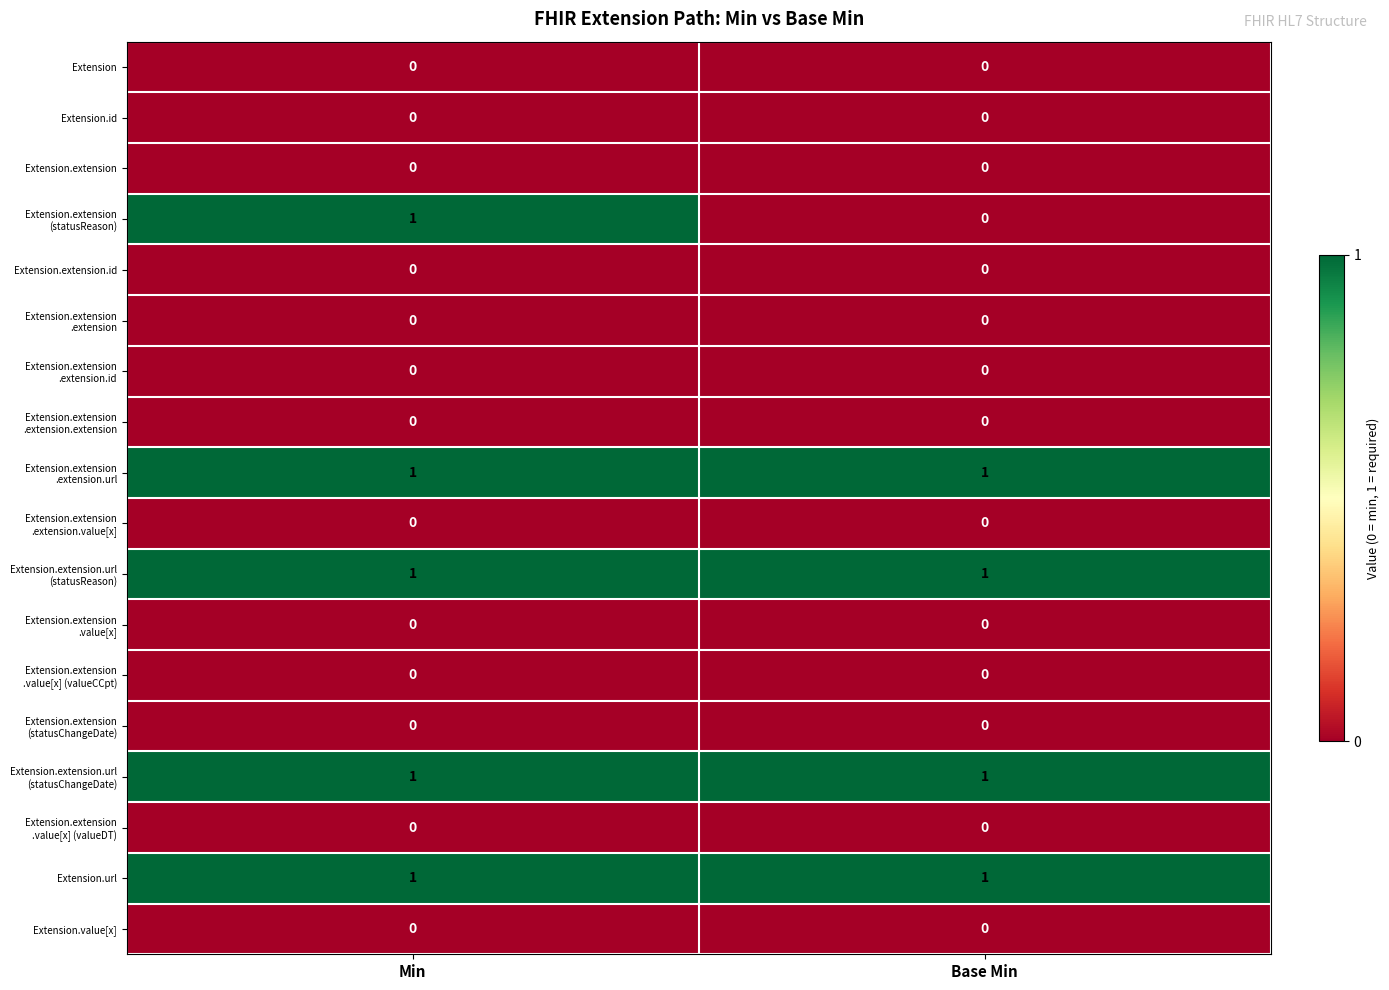

At which category is the sum across all series the highest?

Min